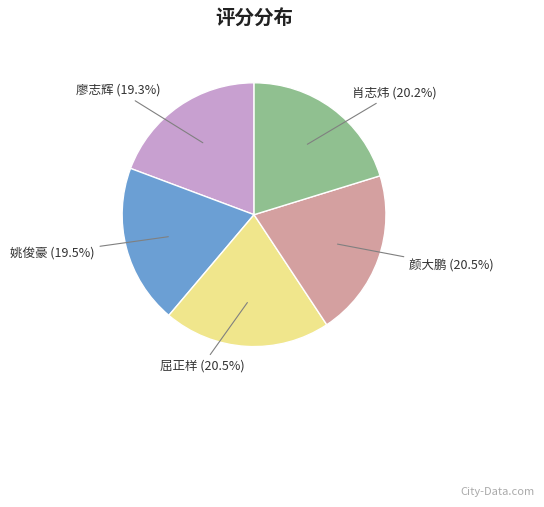

Is there a majority slice in this chart?

No